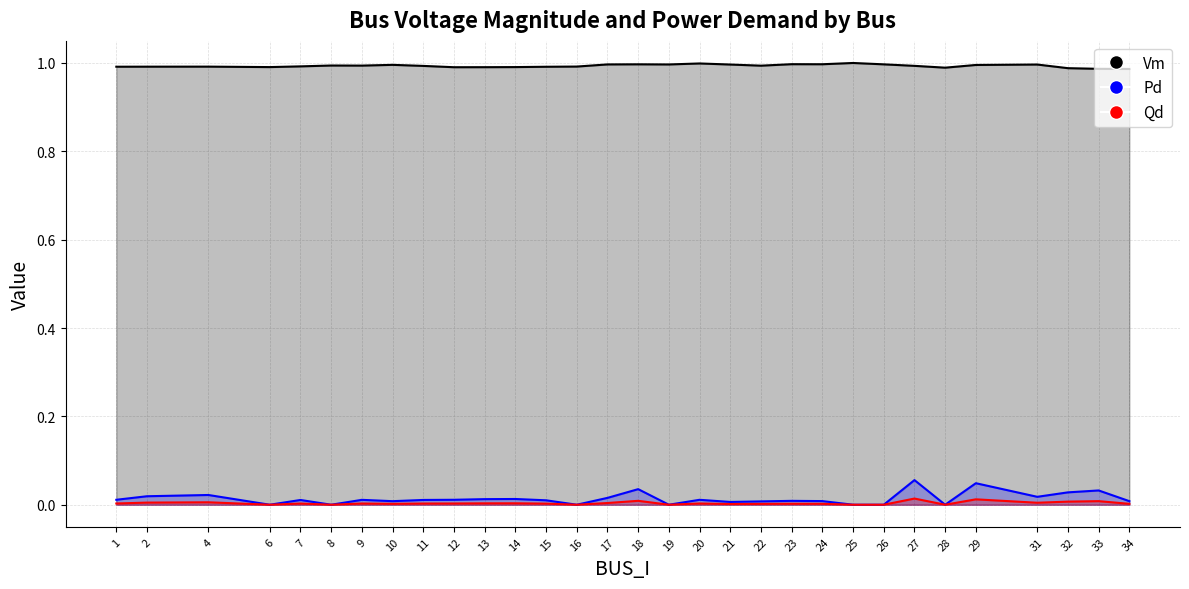

Which series has the largest total across all categories?

Vm